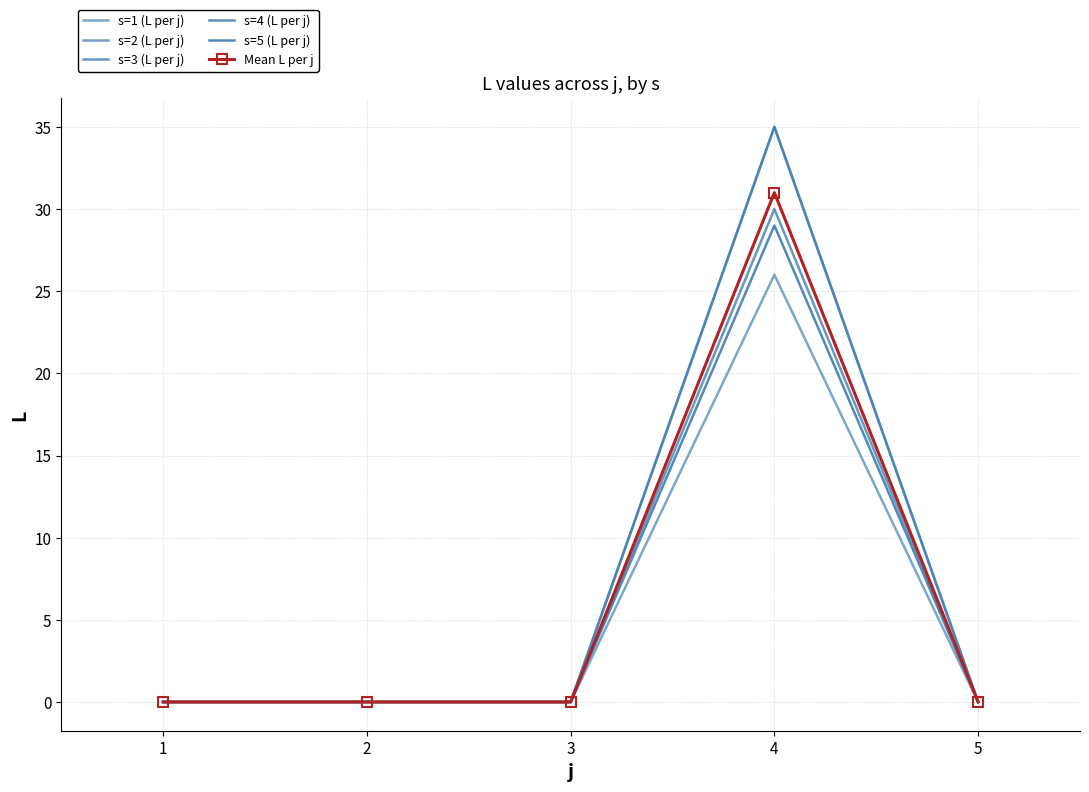

Reading right to left, transcribe all the data shown in this chart.

s=1 (L per j): 5=0	4=26	3=0	2=0	1=0
s=2 (L per j): 5=0	4=35	3=0	2=0	1=0
s=3 (L per j): 5=0	4=30	3=0	2=0	1=0
s=4 (L per j): 5=0	4=35	3=0	2=0	1=0
s=5 (L per j): 5=0	4=29	3=0	2=0	1=0
Mean L per j: 5=0	4=31	3=0	2=0	1=0